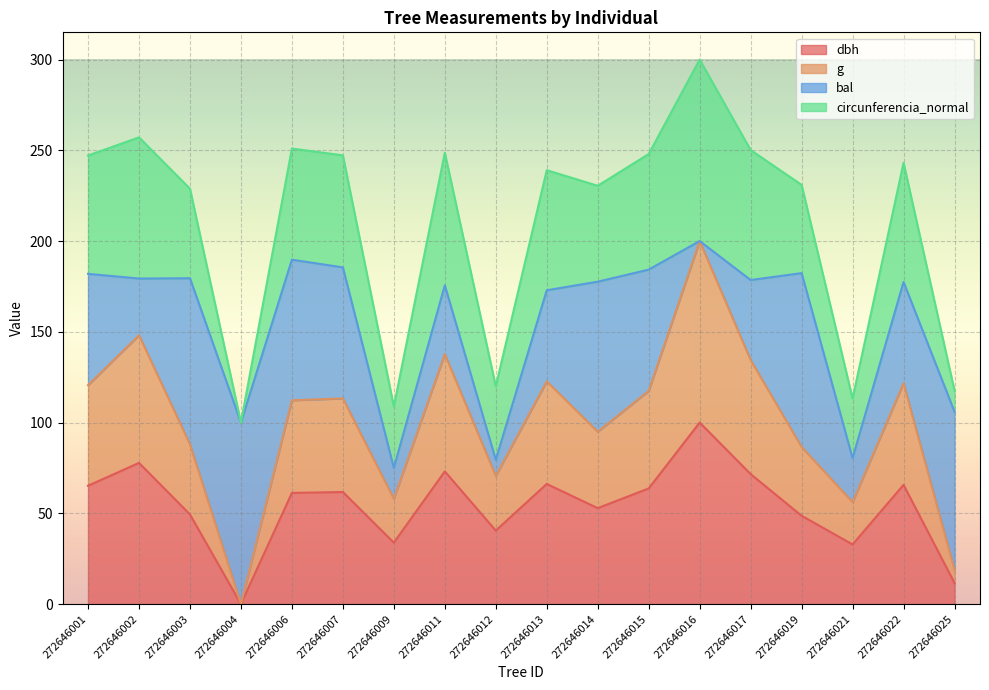

True or false: g and dbh intersect in this chart.

False